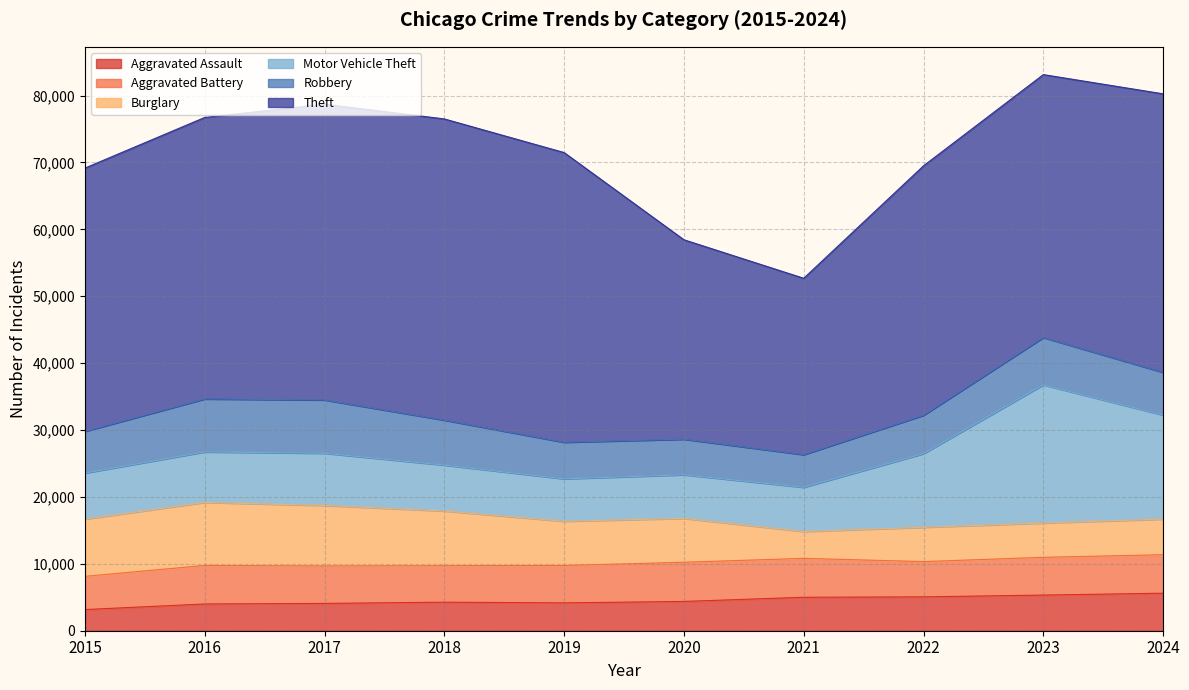

Reading left to right, list all the values displayed in this chart.

Aggravated Assault: 3162	3997	4081	4267	4163	4377	5001	5062	5330	5608
Aggravated Battery: 4968	5761	5607	5460	5591	5856	5817	5270	5645	5755
Burglary: 8552	9424	9034	8171	6609	6560	4012	5131	5128	5322
Motor Vehicle Theft: 6889	7548	7810	6863	6341	6523	6611	11016	20659	15548
Robbery: 6230	7922	7966	6723	5470	5315	4879	5733	7071	6389
Theft: 39359	42076	44209	45025	43305	29813	26367	37288	39301	41638